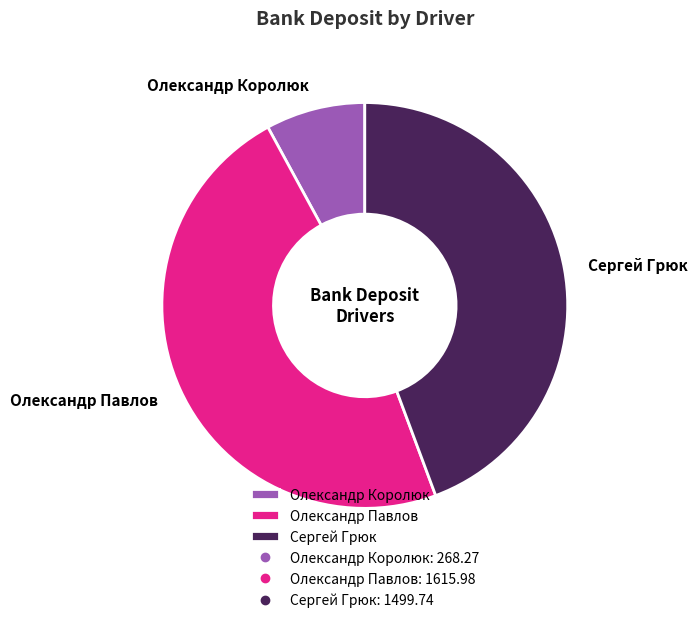

Is the sum of Олександр Павлов and Олександр Королюк greater than half?

Yes